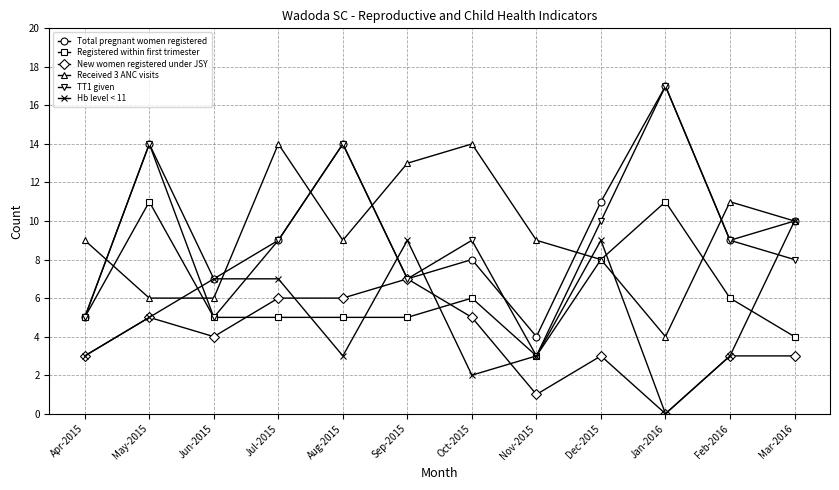

Reading left to right, list all the values displayed in this chart.

Total pregnant women registered: 5	14	7	9	14	7	8	4	11	17	9	10
Registered within first trimester: 5	11	5	5	5	5	6	3	8	11	6	4
New women registered under JSY: 3	5	4	6	6	7	5	1	3	0	3	3
Received 3 ANC visits: 9	6	6	14	9	13	14	9	8	4	11	10
TT1 given: 5	14	5	9	14	7	9	3	10	17	9	8
Hb level < 11: 3	5	7	7	3	9	2	3	9	0	3	10